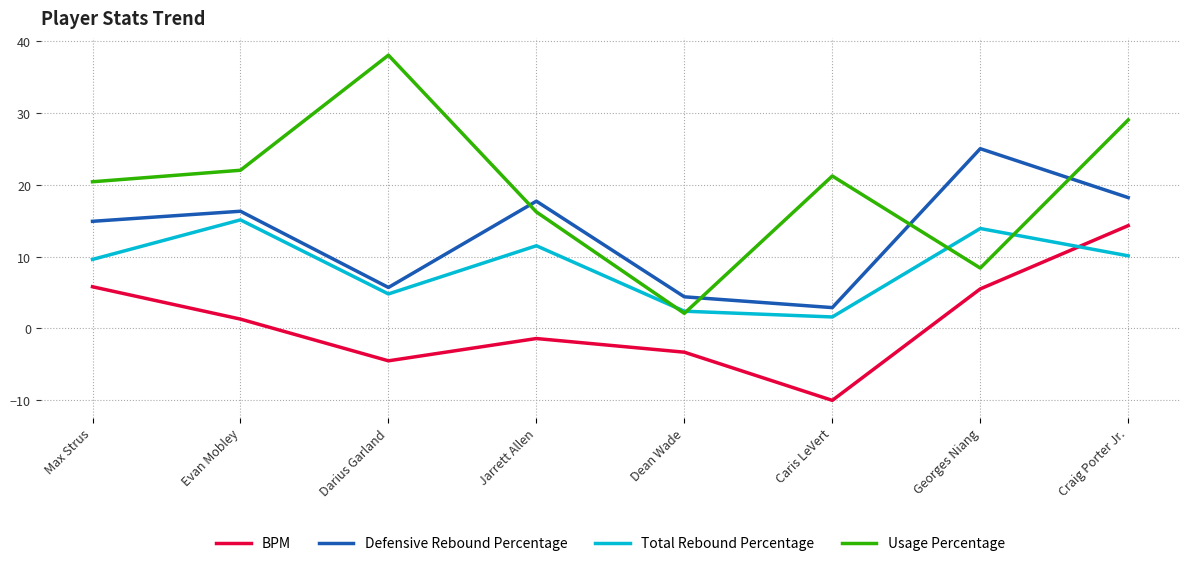

What is the difference between the highest and lowest values at Caris LeVert?

31.2